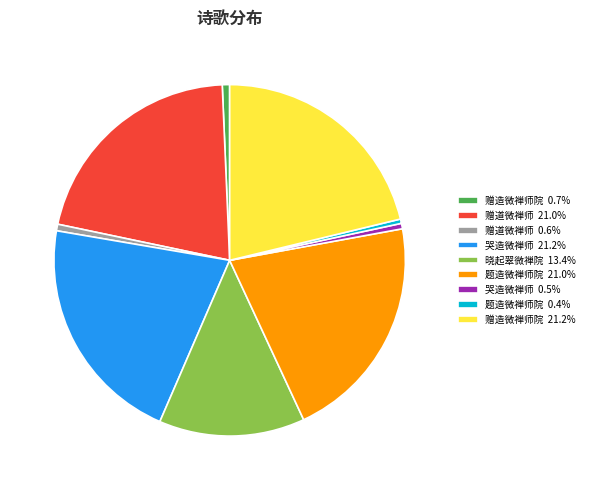

Is there any slice that represents more than half of the pie?

No